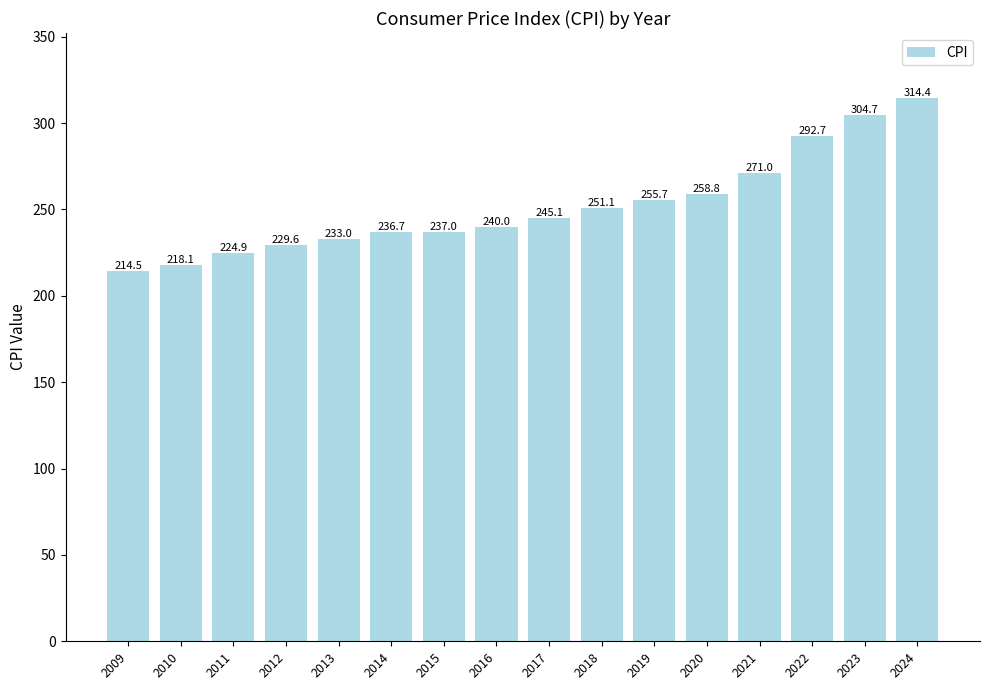

What is the greatest value displayed?

314.4